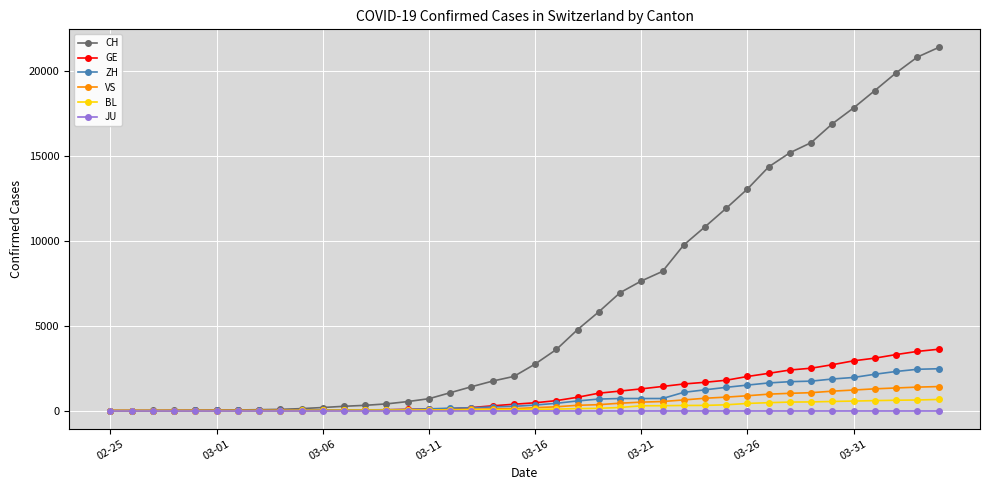

What is the maximum value shown in the chart?

21398